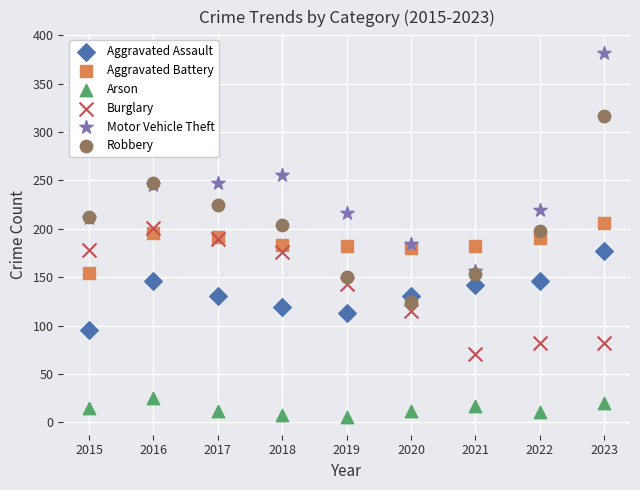

What are all the series names shown in the legend?

Aggravated Assault, Aggravated Battery, Arson, Burglary, Motor Vehicle Theft, Robbery